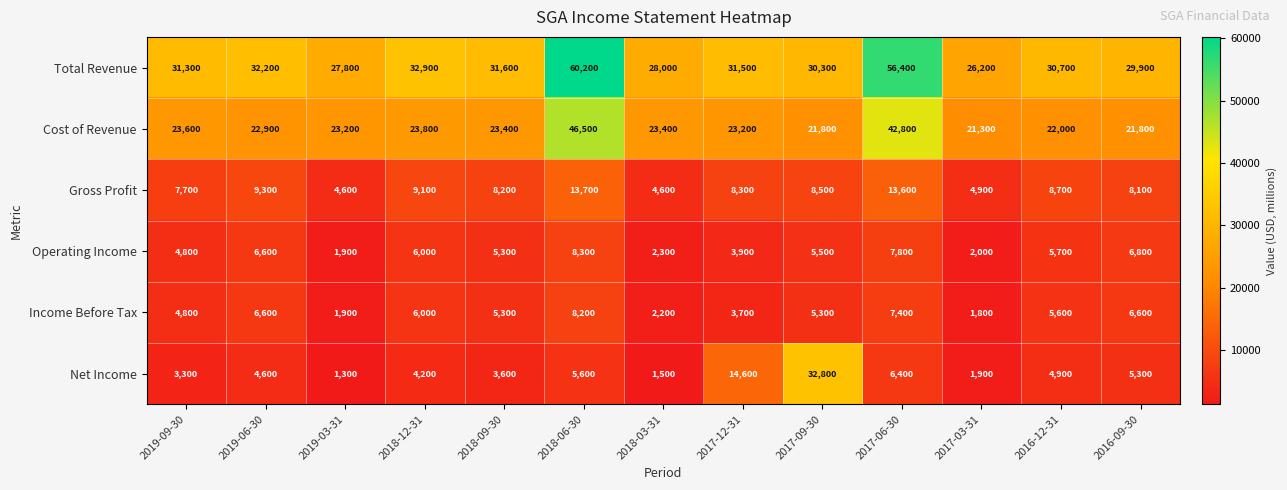

What is the total value across all series at 2018-06-30?

142500